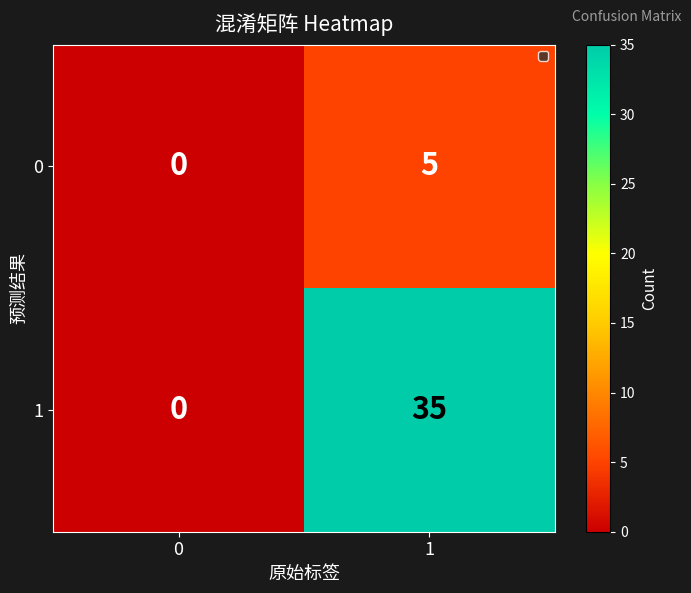

What is the sum of all 0 values?

5